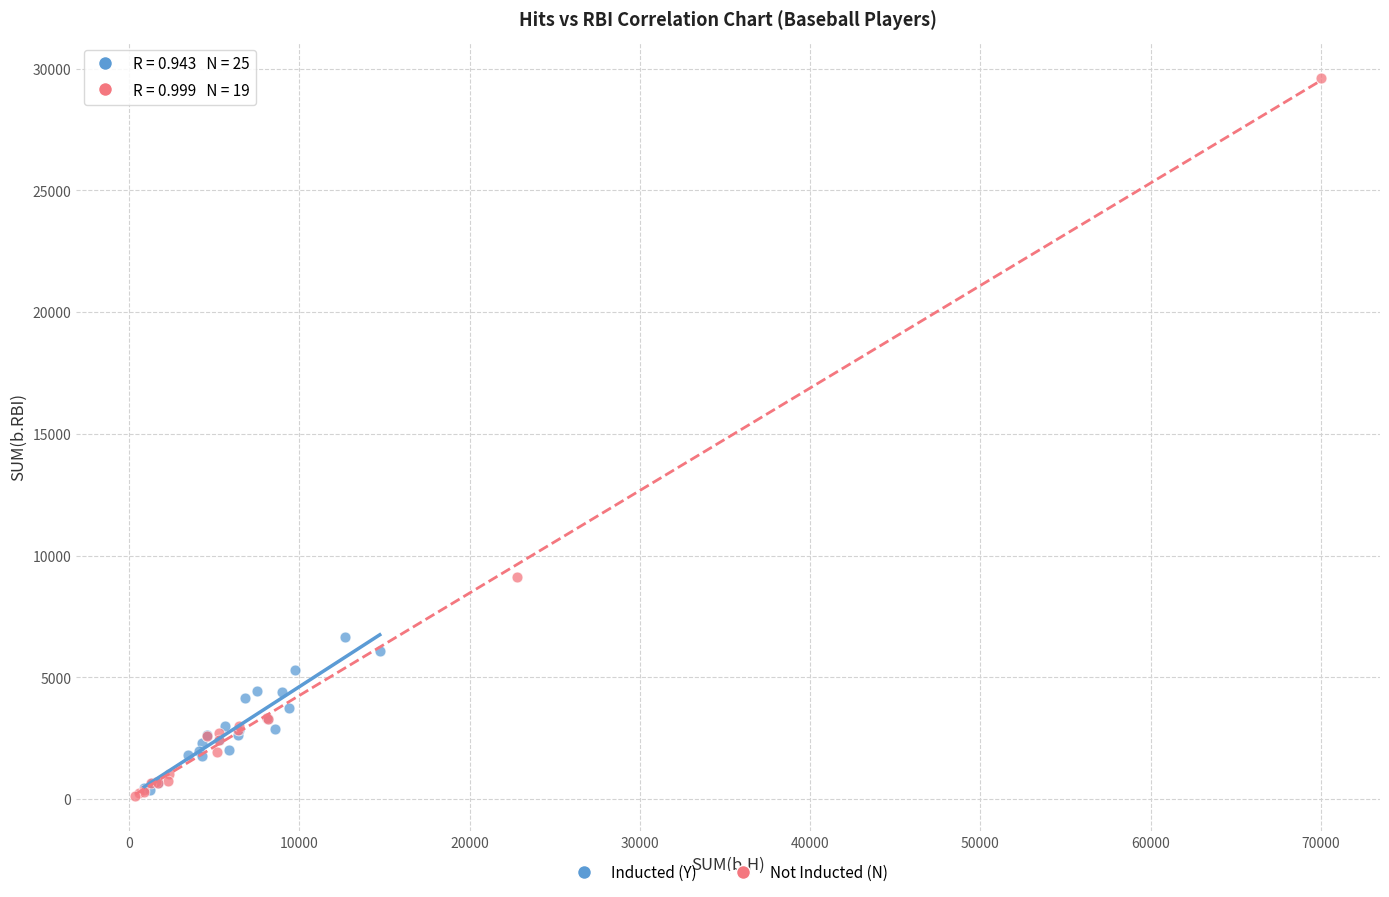

Which series reaches the maximum Y coordinate?

Not Inducted (N)